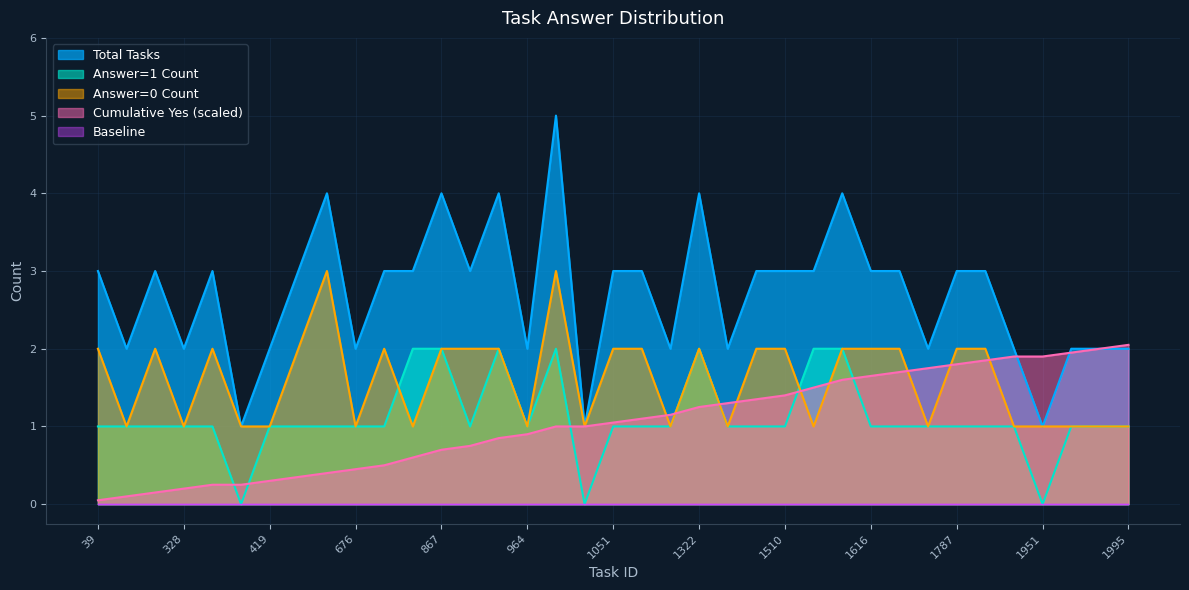

Which series has the largest total across all categories?

Total Tasks